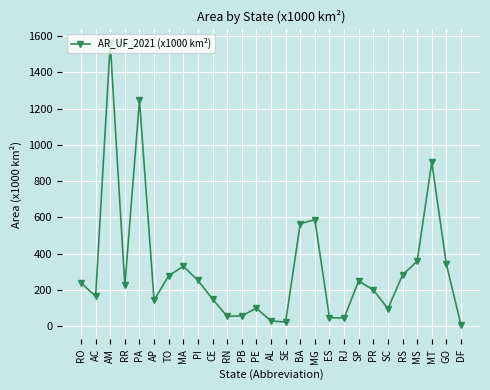

What is the value of the 22nd point from the left?

95.7